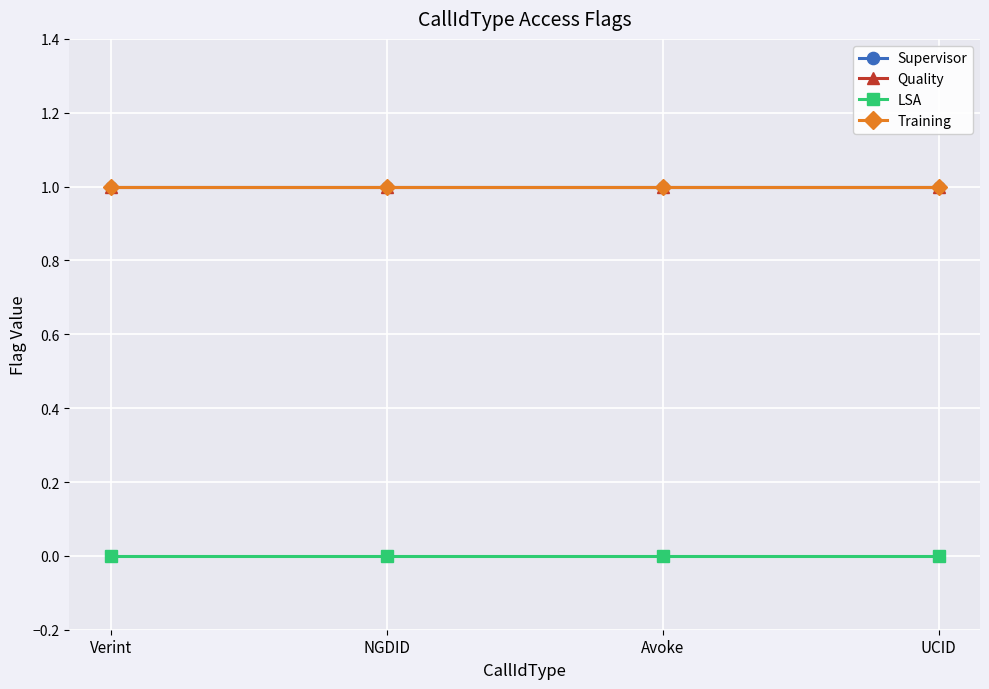

Which category has the highest value in the Quality series?

Verint